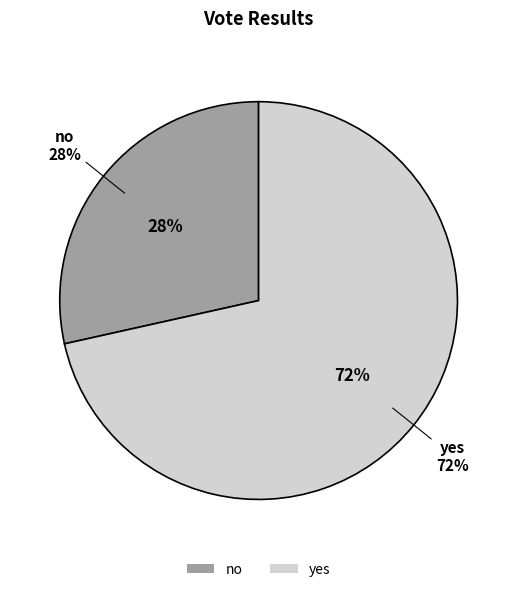

Rank the categories by value from highest to lowest.

yes, no